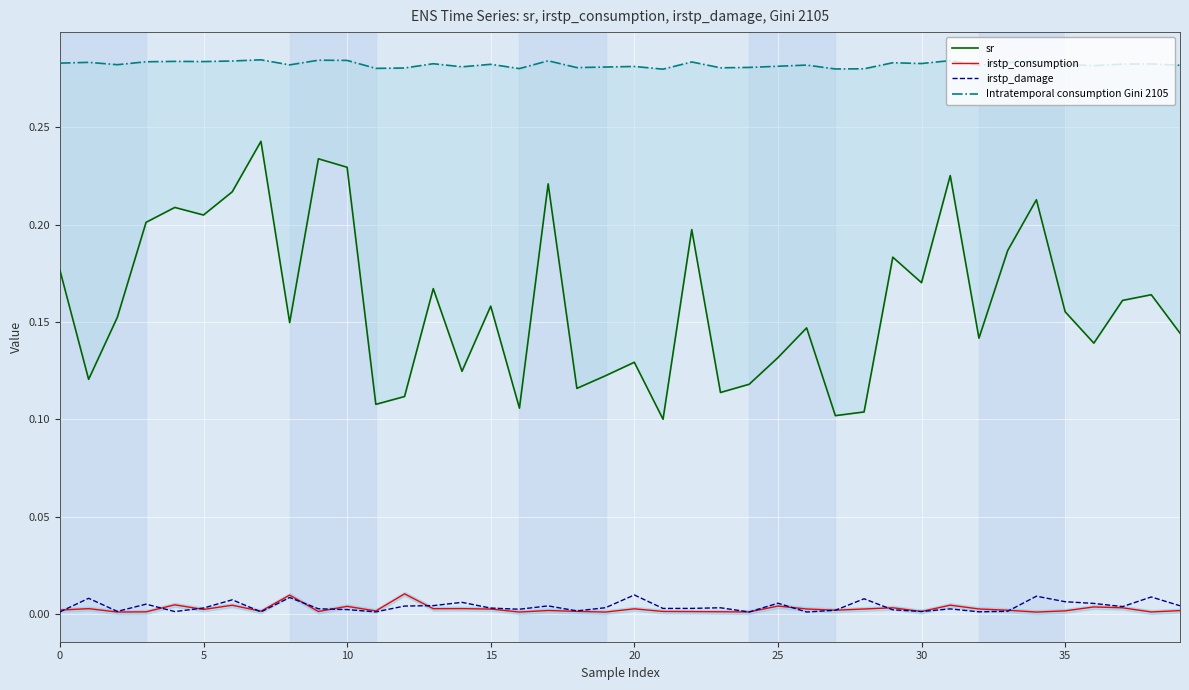

True or false: sr has a value of 0.1 at 12.

True